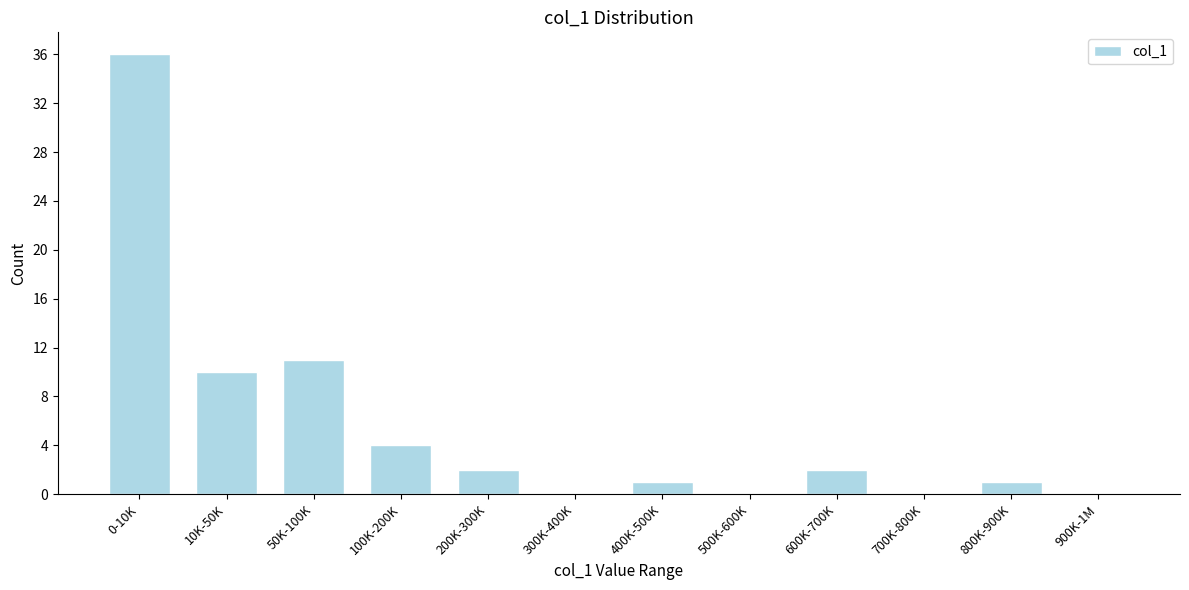

Reading right to left, list all the values displayed in this chart.

900K-1M=0	800K-900K=1	700K-800K=0	600K-700K=2	500K-600K=0	400K-500K=1	300K-400K=0	200K-300K=2	100K-200K=4	50K-100K=11	10K-50K=10	0-10K=36